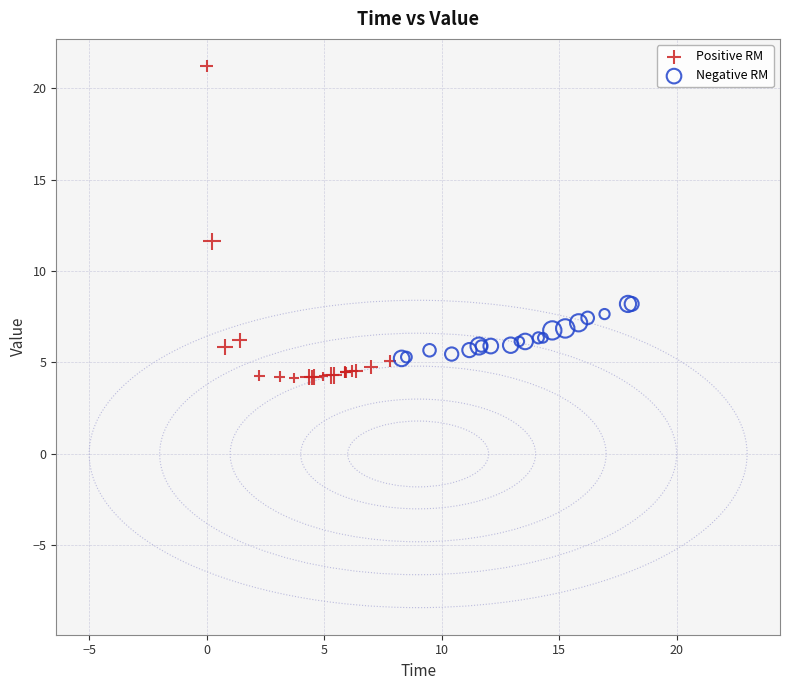

Which series contains the highest Y value?

Positive RM